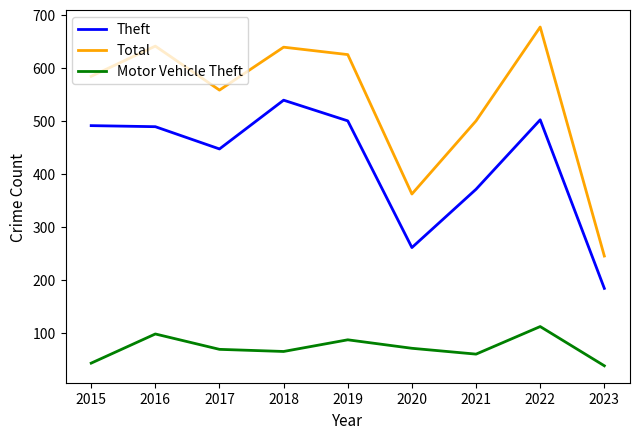

At how many categories does at least one series exceed 39?

9